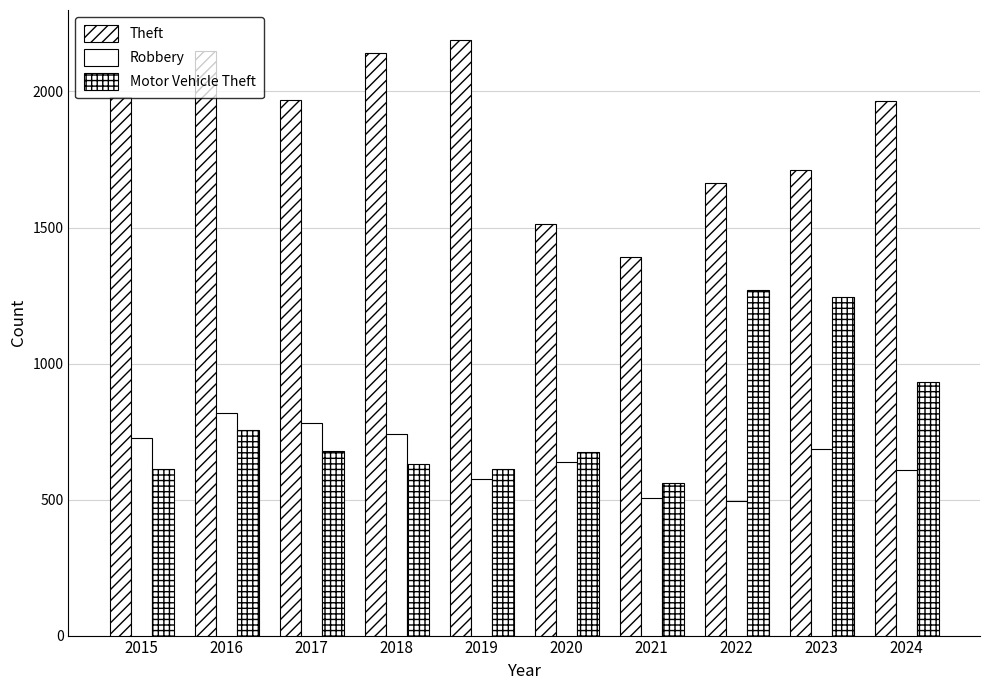

How many data points in Robbery are less than 687?

5